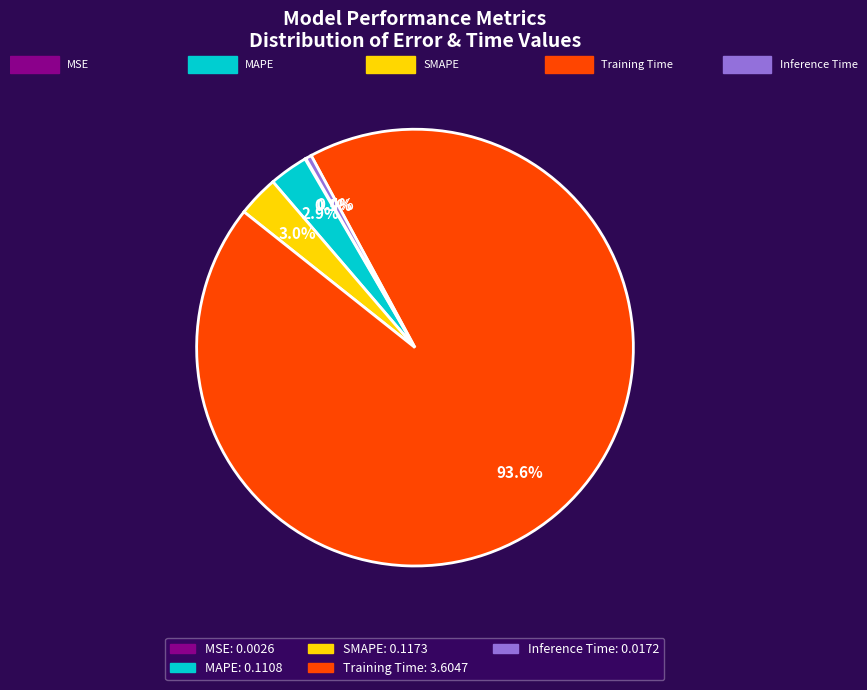

What is the largest slice in the pie chart?

Training Time